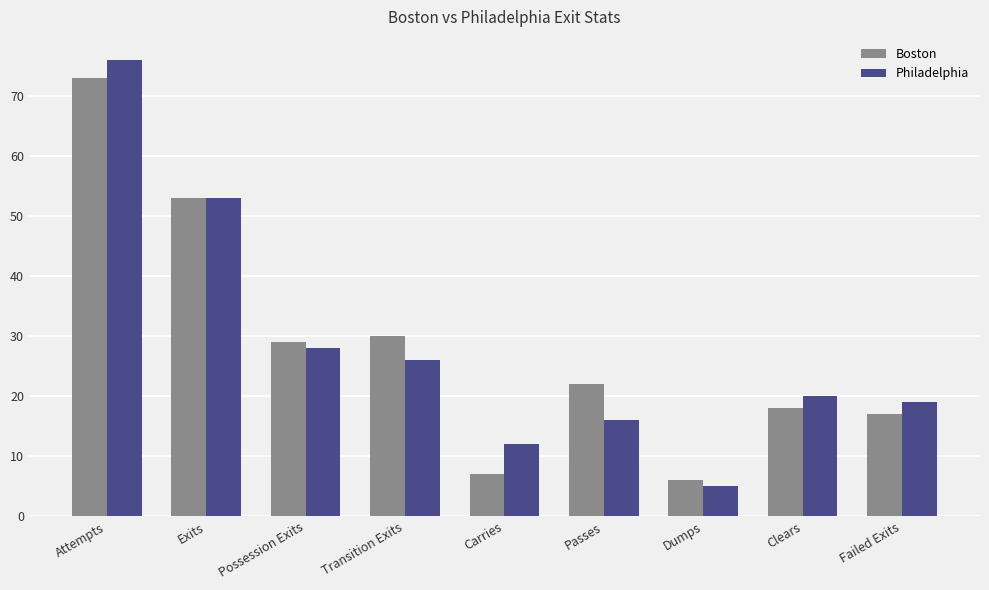

Is the value of Philadelphia at Possession Exits greater than the value of Boston at Carries?

Yes